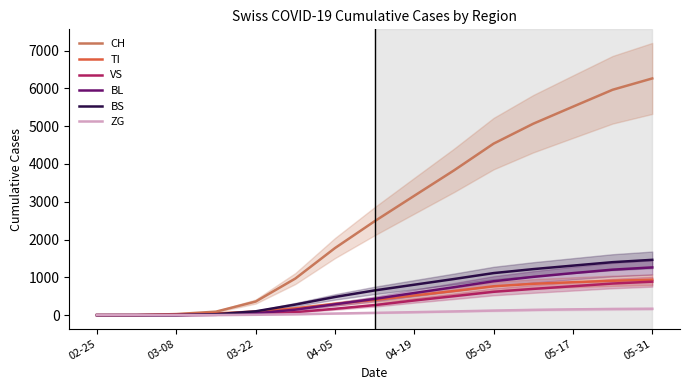

The value of BL at 04-19 is 584.7. True or false?

True